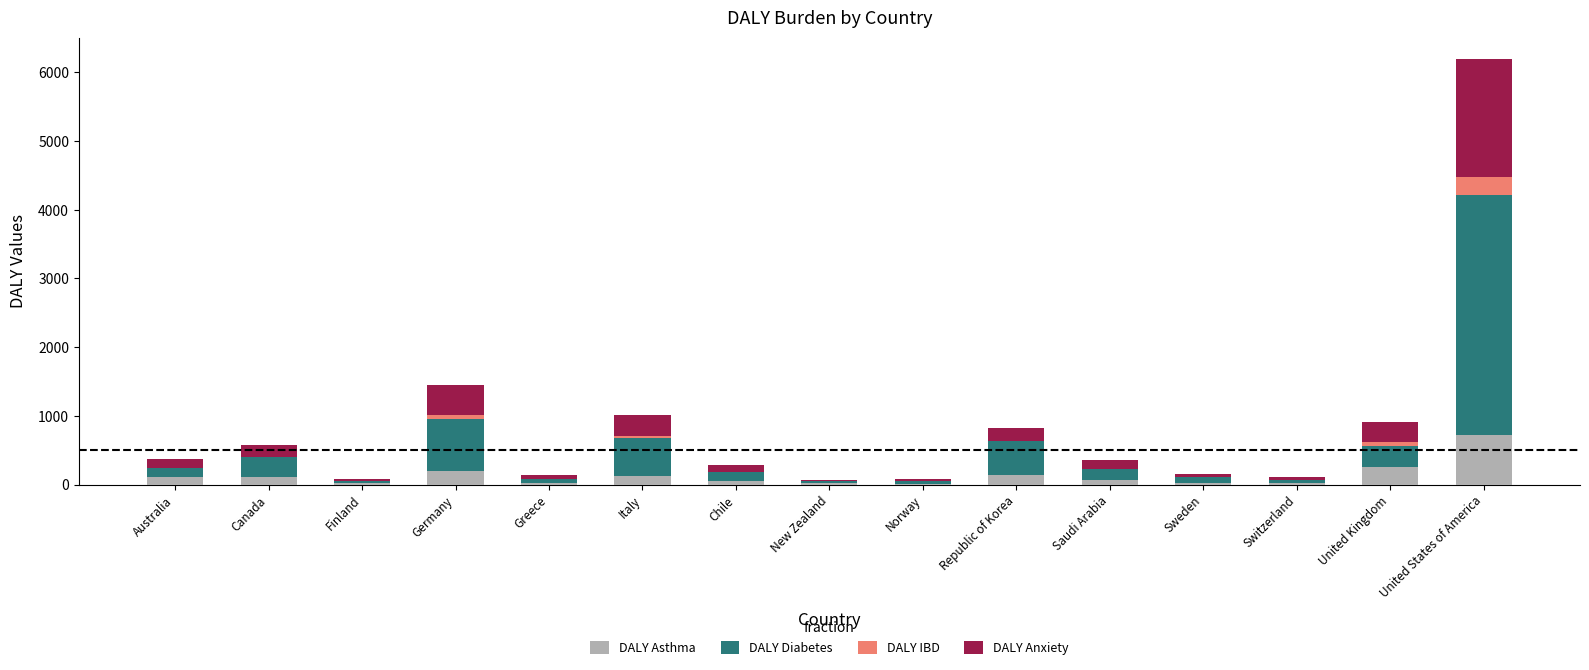

What is the difference between the DALY Asthma values at New Zealand and Switzerland?

1.0